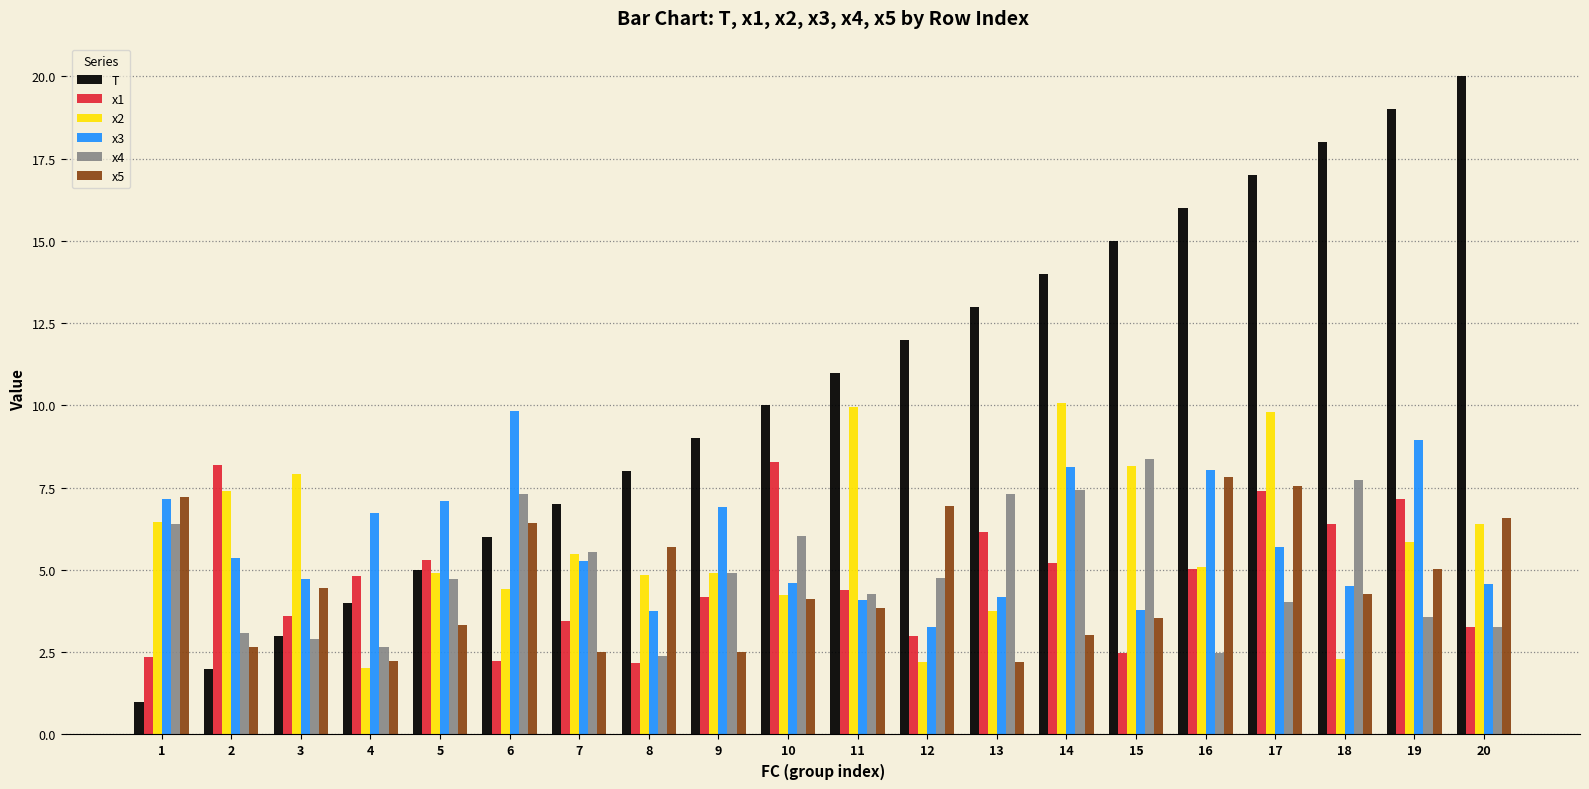

Where is T nearest to the value 10?

10